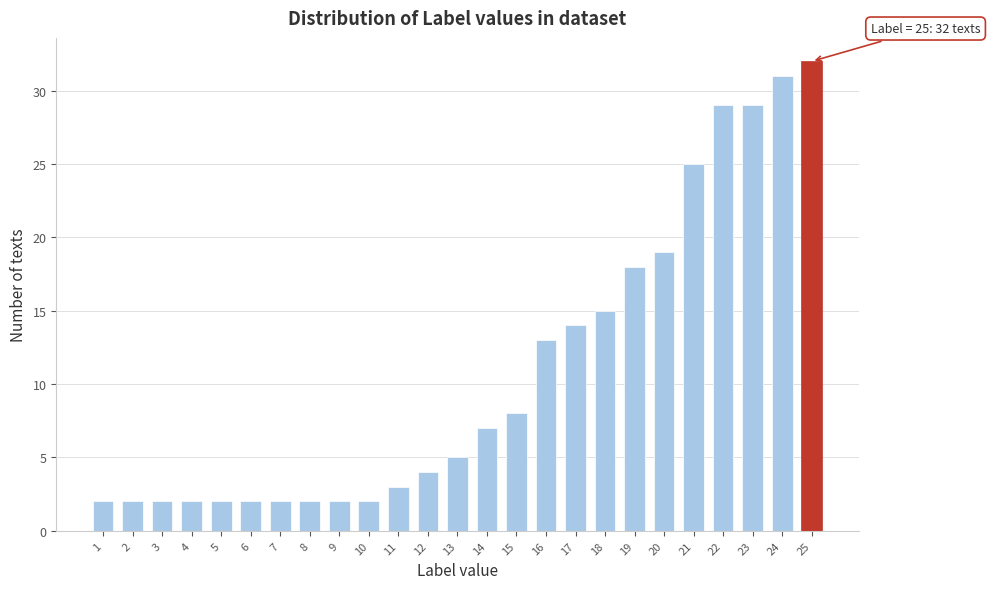

Reading right to left, what are all the values shown in this chart?

25=32	24=31	23=29	22=29	21=25	20=19	19=18	18=15	17=14	16=13	15=8	14=7	13=5	12=4	11=3	10=2	9=2	8=2	7=2	6=2	5=2	4=2	3=2	2=2	1=2